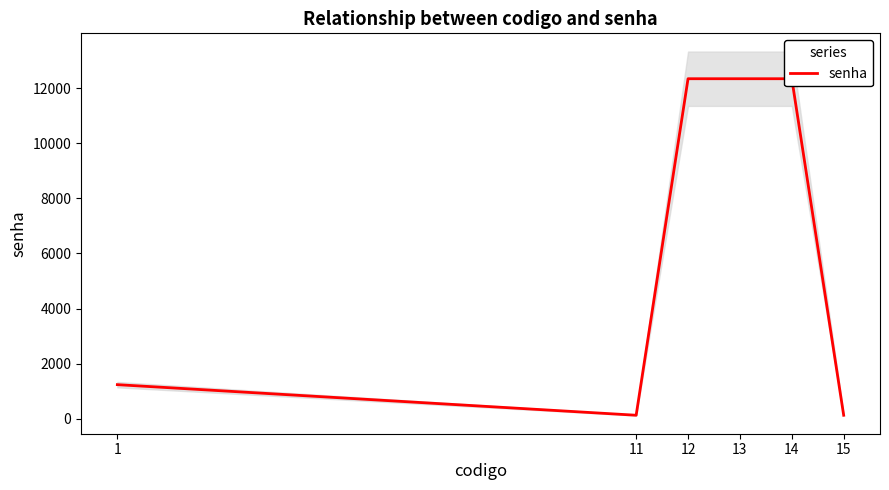

Reading left to right, extract all data points from this chart.

1=1234	11=123	12=12345	13=12345	14=12345	15=123